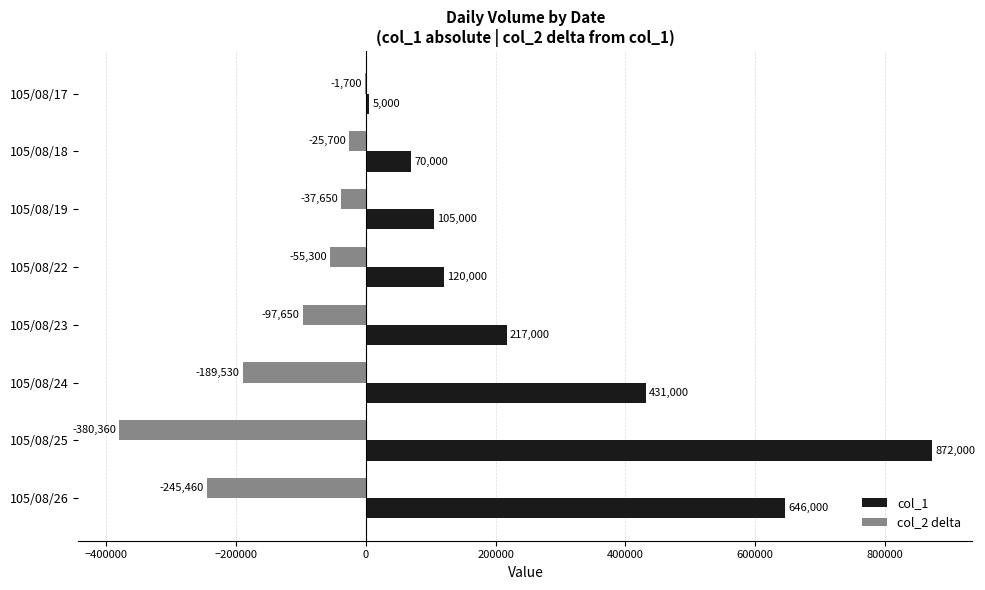

At which label is col_2 delta closest to -191030?

105/08/24